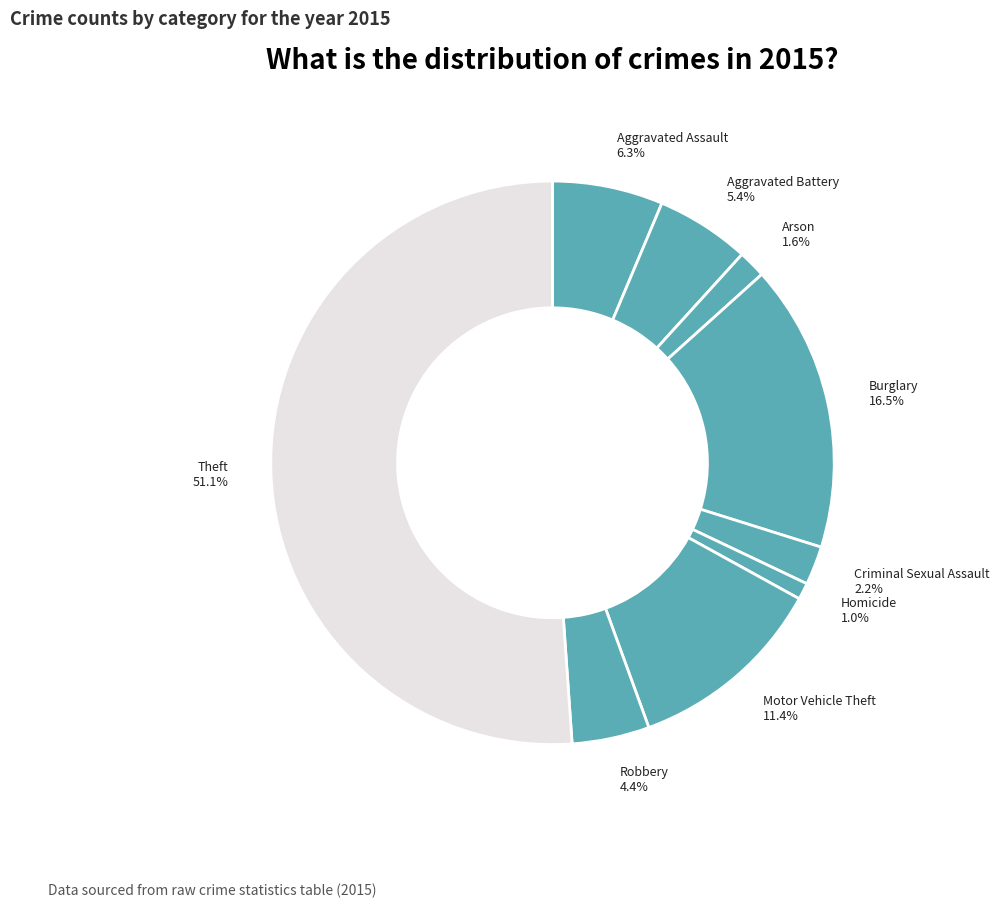

What is the largest slice in the pie chart?

Theft